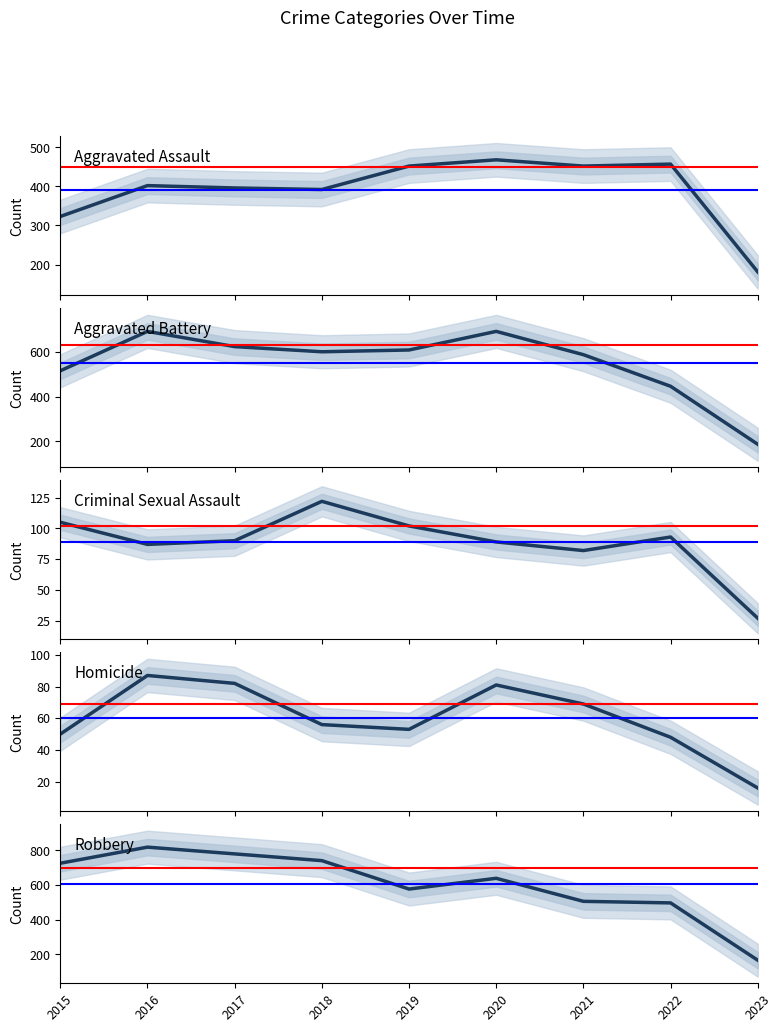

Reading left to right, extract all data points from this chart.

Aggravated Assault: 2015=323	2016=402	2017=396	2018=392	2019=452	2020=468	2021=452	2022=457	2023=181
Aggravated Battery: 2015=515	2016=691	2017=623	2018=600	2019=608	2020=691	2021=587	2022=446	2023=187
Criminal Sexual Assault: 2015=105	2016=87	2017=90	2018=122	2019=102	2020=89	2021=82	2022=93	2023=27
Homicide: 2015=50	2016=87	2017=82	2018=56	2019=53	2020=81	2021=69	2022=48	2023=16
Robbery: 2015=726	2016=819	2017=780	2018=741	2019=577	2020=639	2021=506	2022=497	2023=166